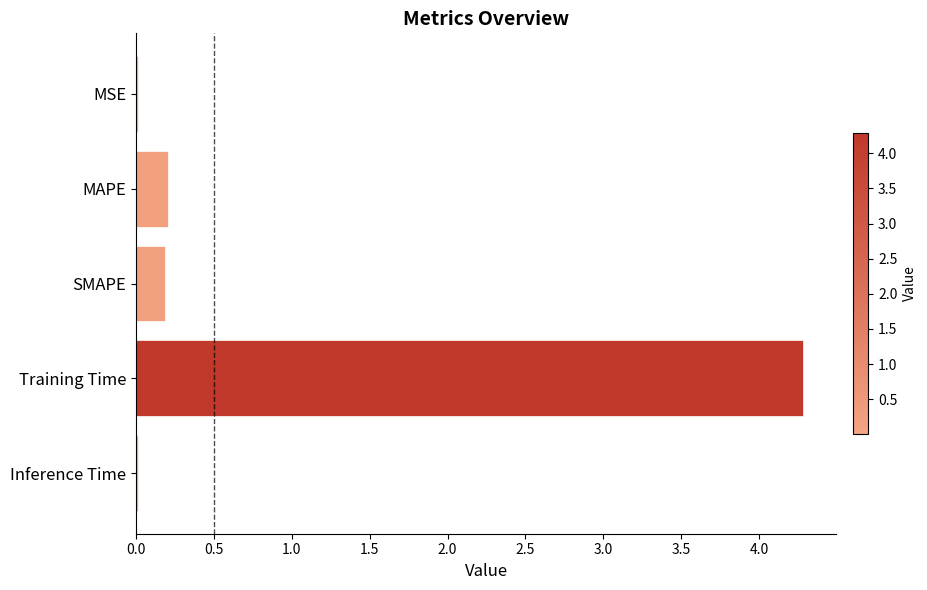

The chart shows a value of 0.2 at SMAPE. True or false?

True